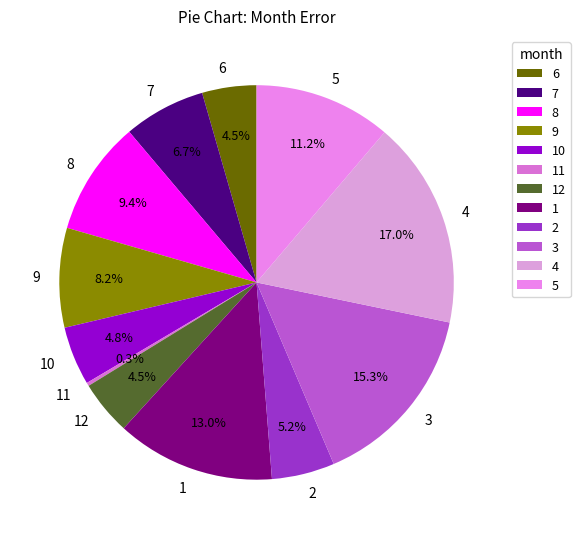

What portion of the pie excludes 2?

94.8%